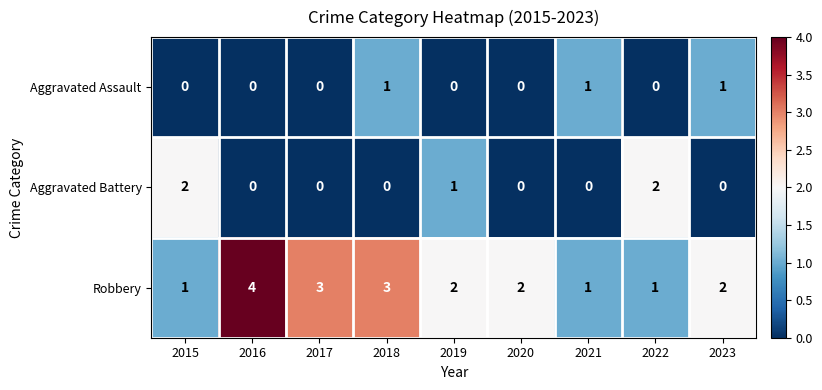

Where is Aggravated Battery nearest to the value 1?

2019